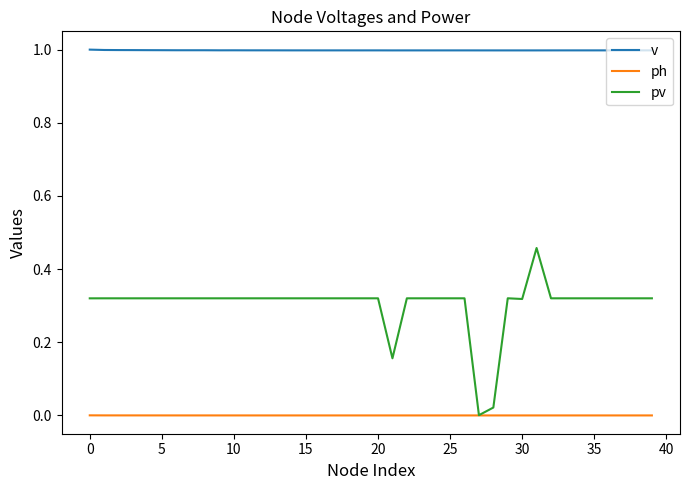

Which series has the largest total across all categories?

v